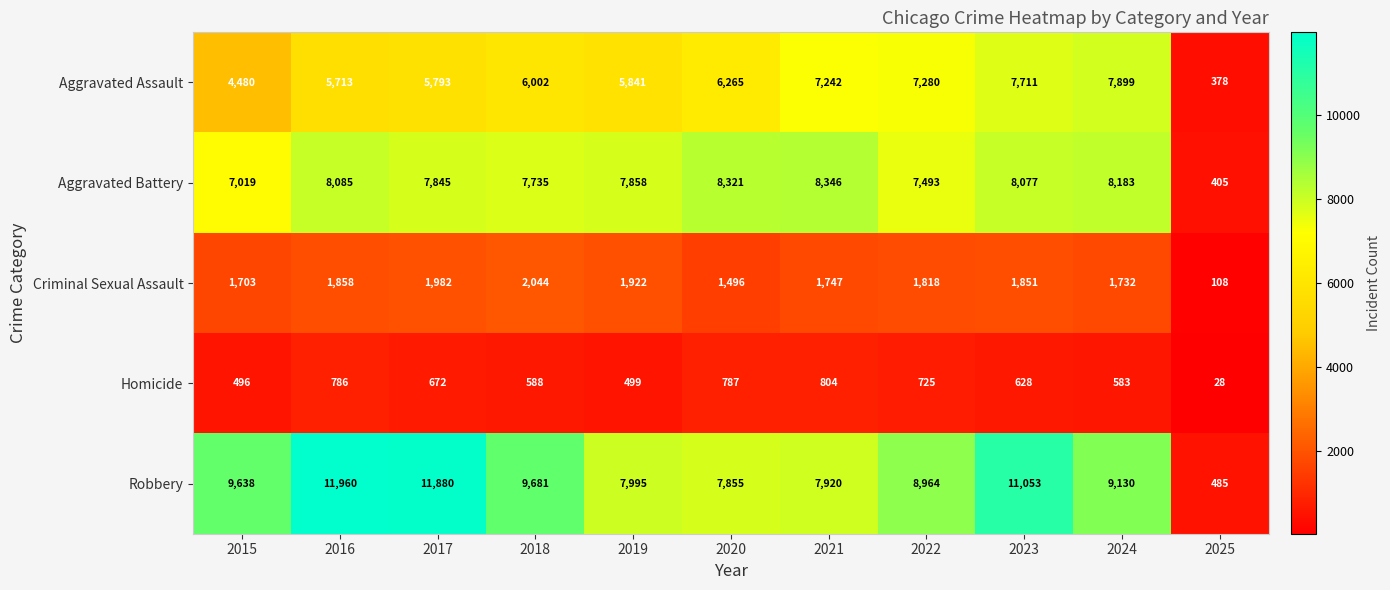

What is the sum of all Criminal Sexual Assault values?

18261